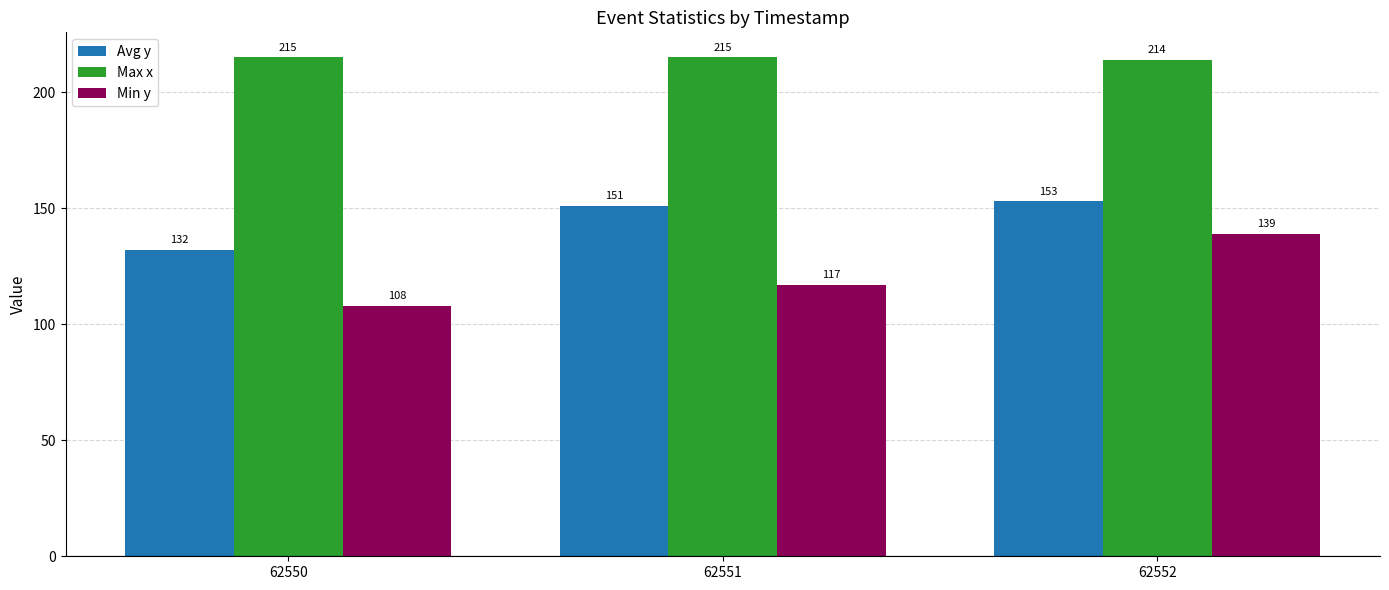

Reading left to right, what are all the values shown in this chart?

Avg y: 132	151	153
Max x: 215	215	214
Min y: 108	117	139